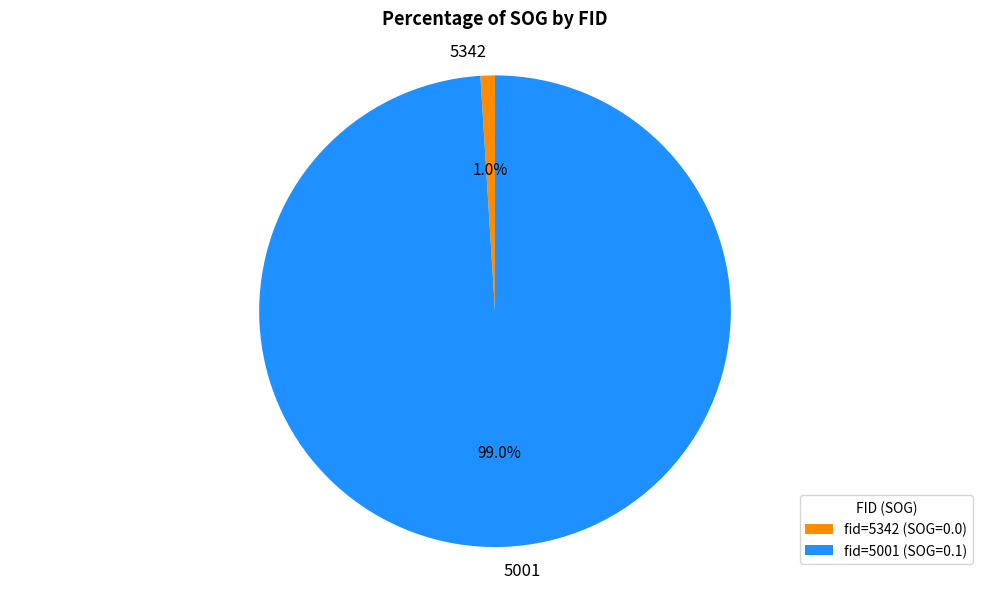

Does 5001 account for over 50% of the chart?

Yes